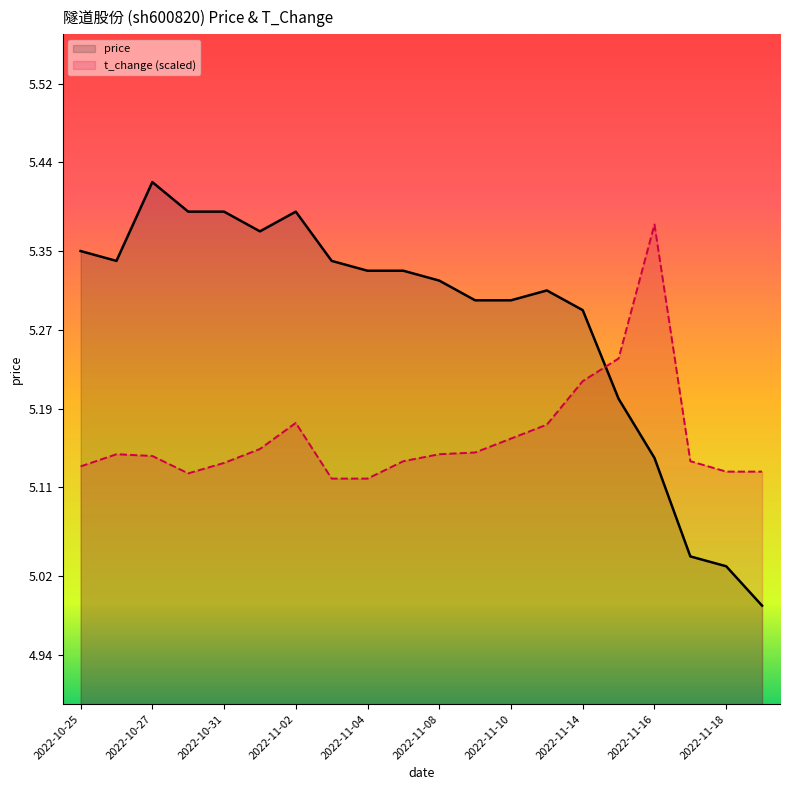

What is the sum of all t_change values?

103.2